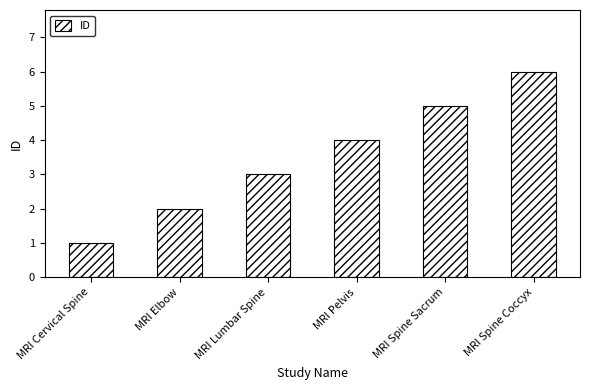

Rank the categories by value from lowest to highest.

MRI Cervical Spine, MRI Elbow, MRI Lumbar Spine, MRI Pelvis, MRI Spine Sacrum, MRI Spine Coccyx